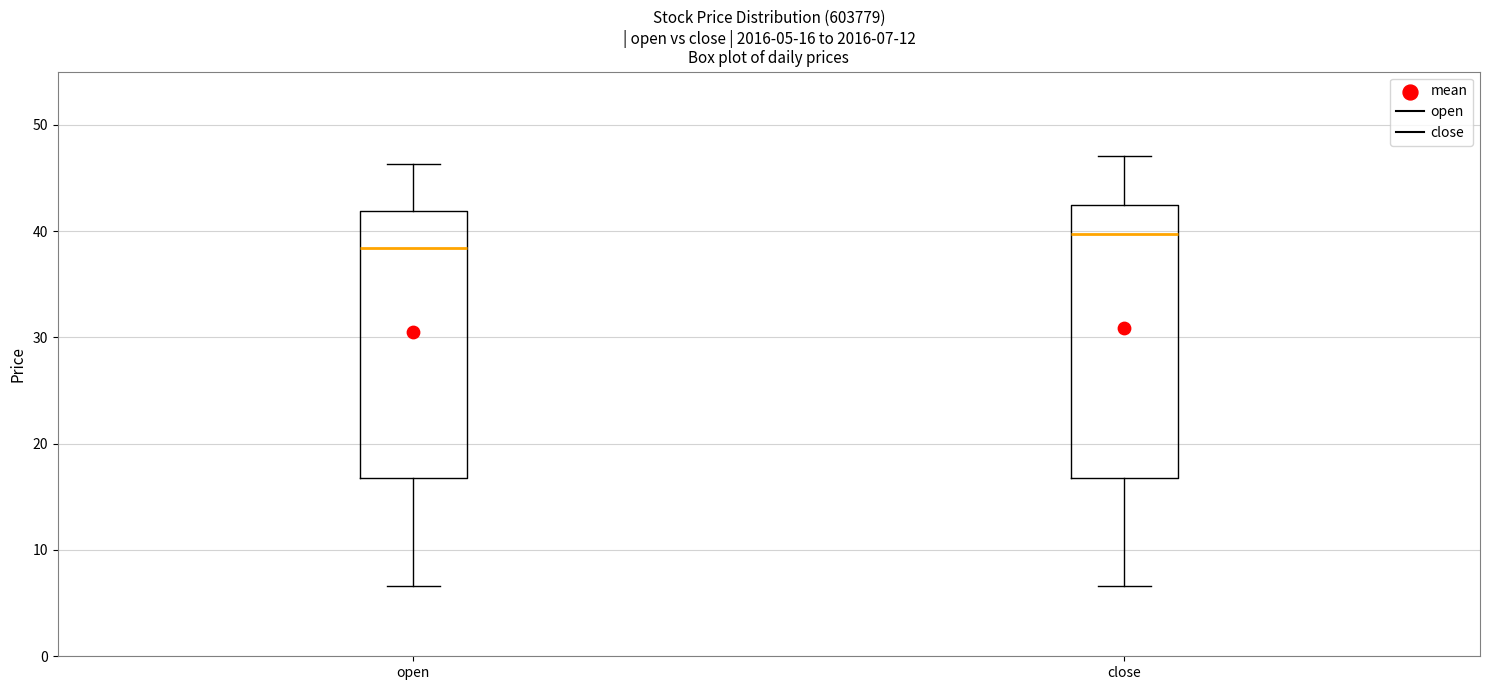

Which box has the lowest median line?

open